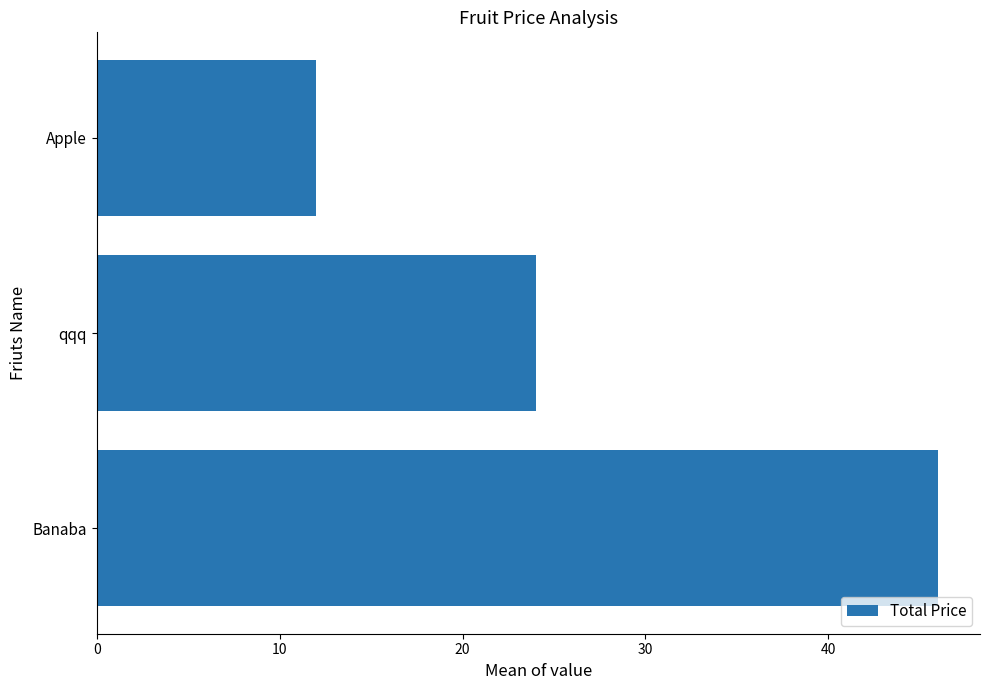

Reading top to bottom, extract all data points from this chart.

12	24	46